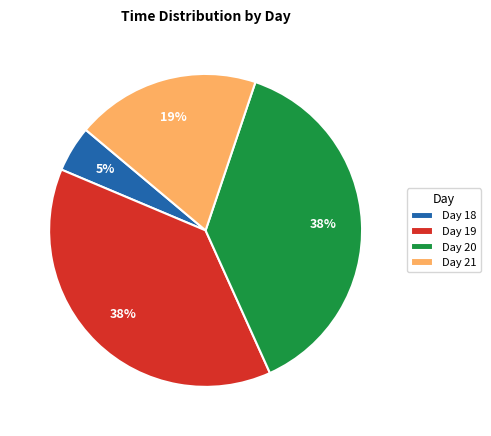

Does any single category account for the majority?

No